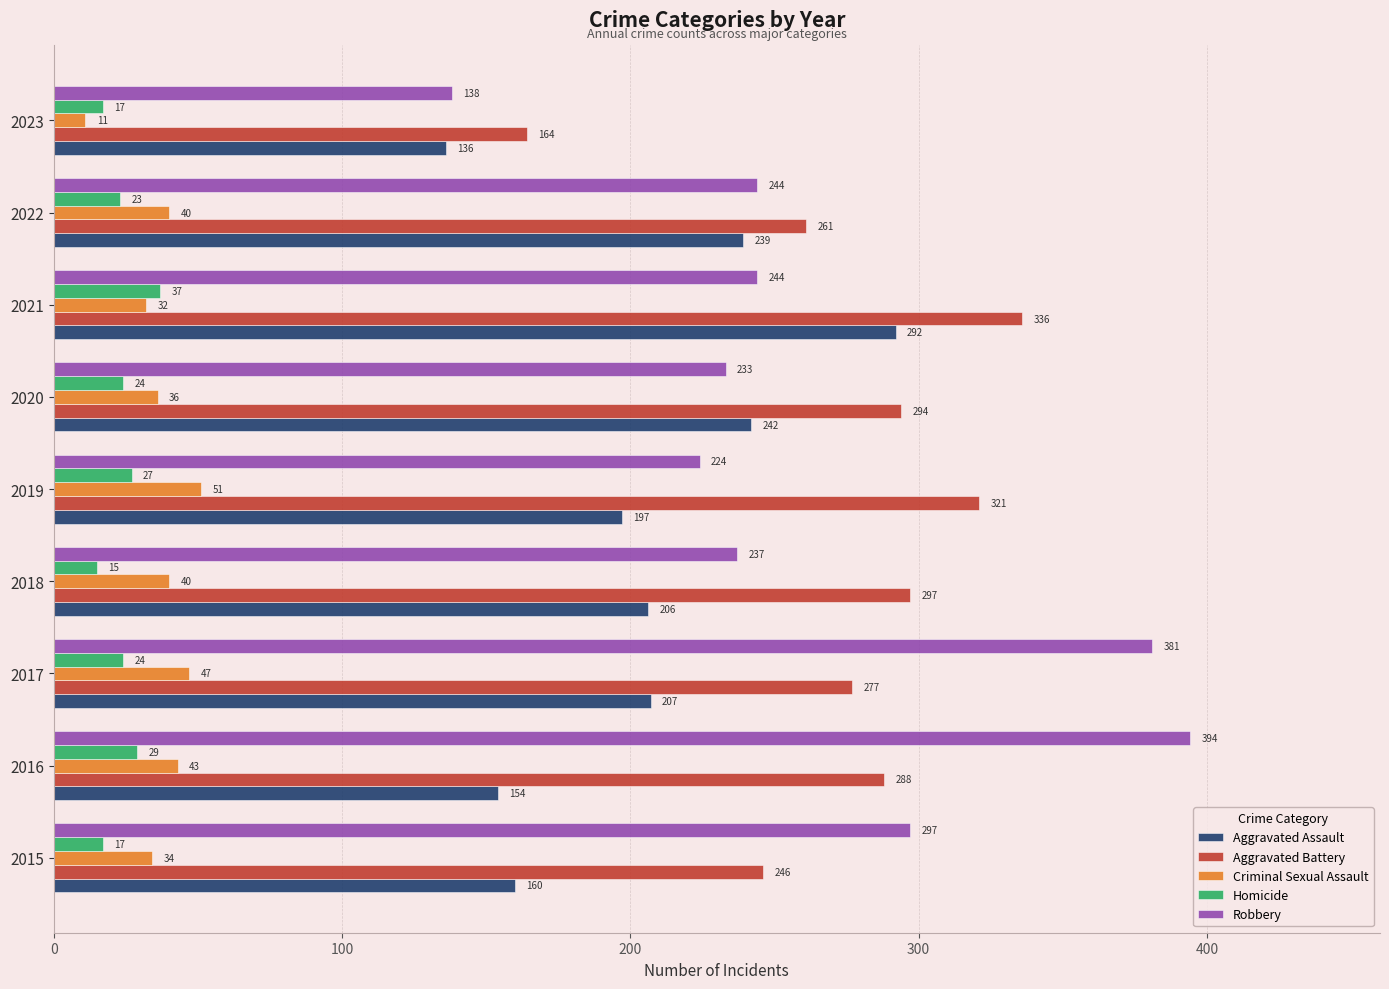

What are all the series names shown in the legend?

Aggravated Assault, Aggravated Battery, Criminal Sexual Assault, Homicide, Robbery